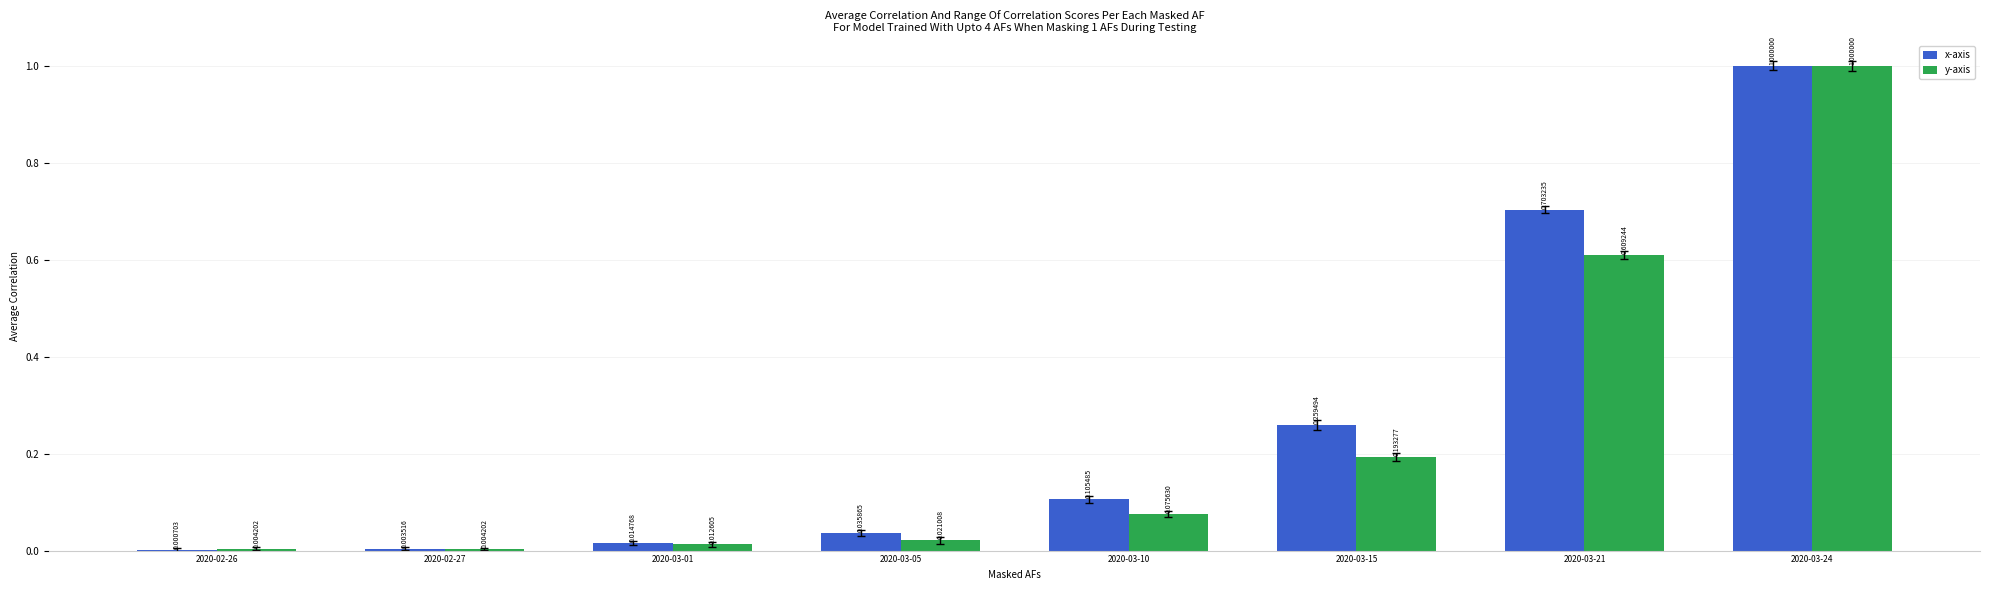

What are all the series names shown in the legend?

x-axis, y-axis